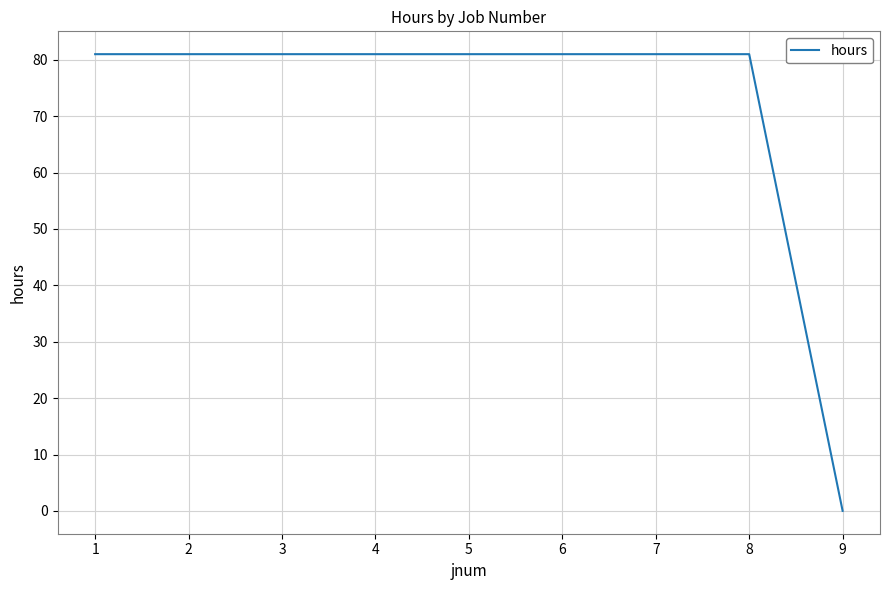

What is the change in value from 3 to 9?

-81